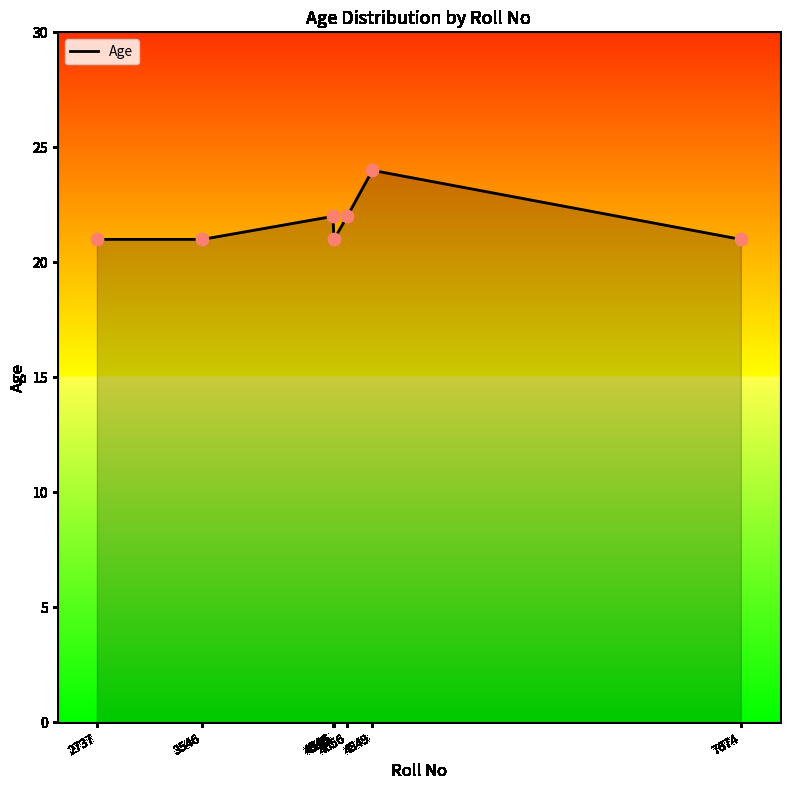

Which has a higher value, 4555 or 4656?

4656